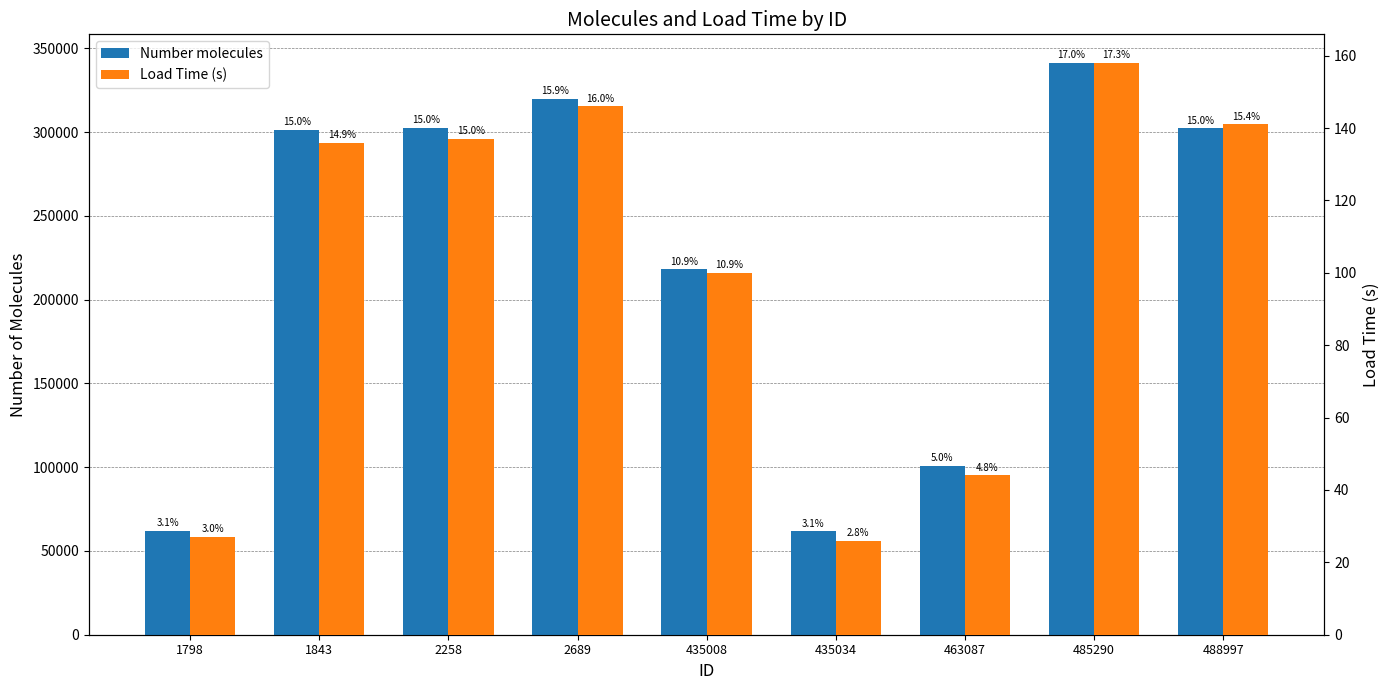

What is the difference between the maximum and minimum values in the Number molecules series?

279609